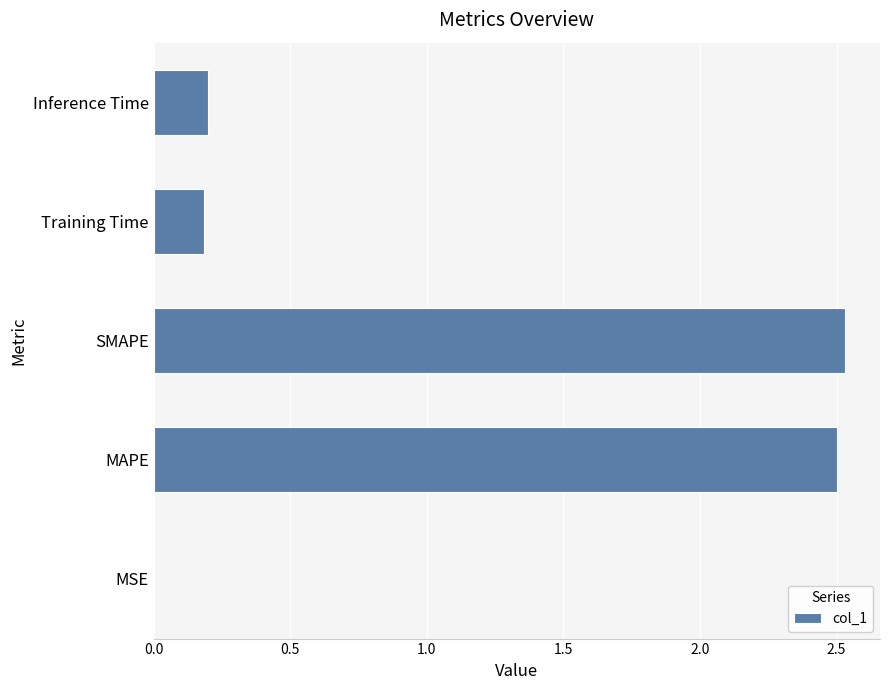

Between MSE and Training Time, which is larger?

Training Time